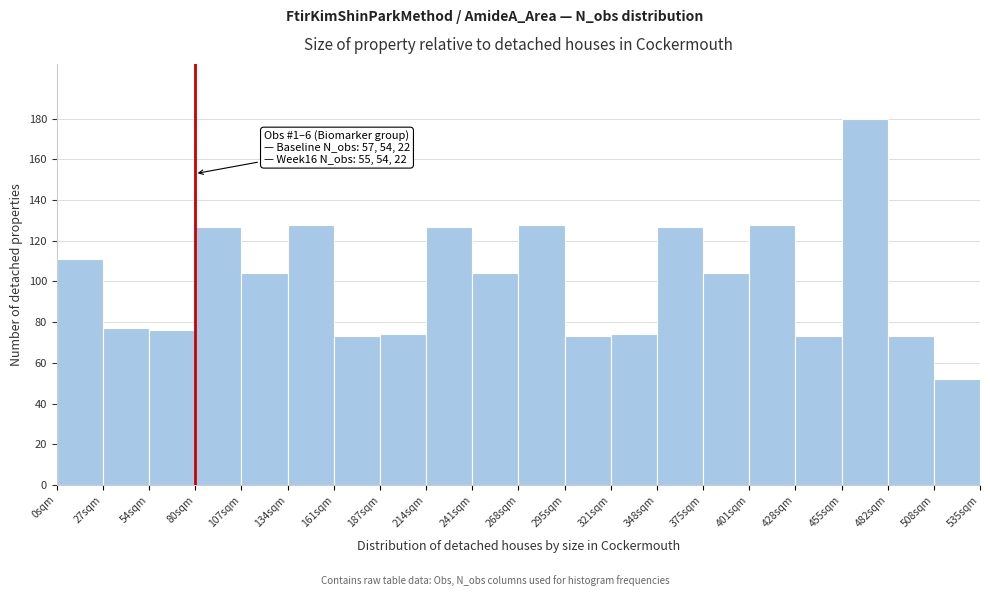

Over which range of the x-axis is the bar tallest?

455 to 480